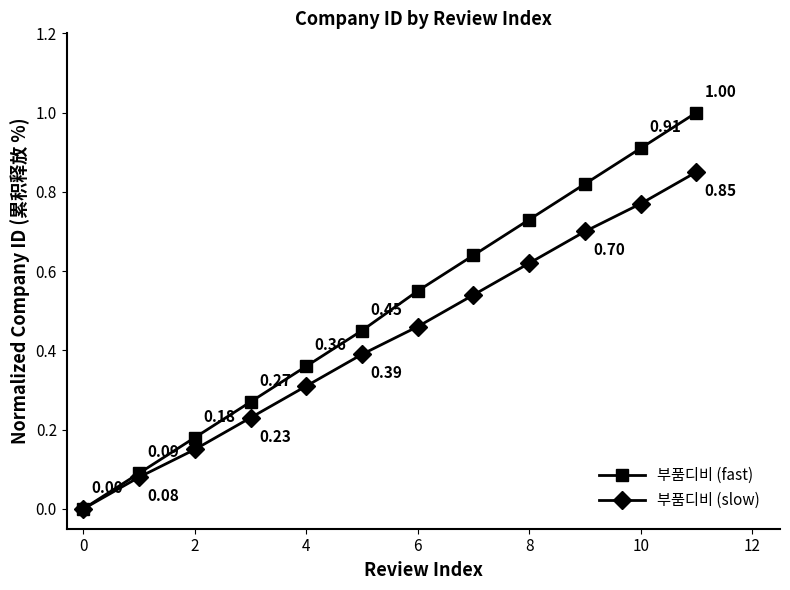

Rank the series by their maximum value, from highest to lowest.

부품디비 (fast), 부품디비 (slow)